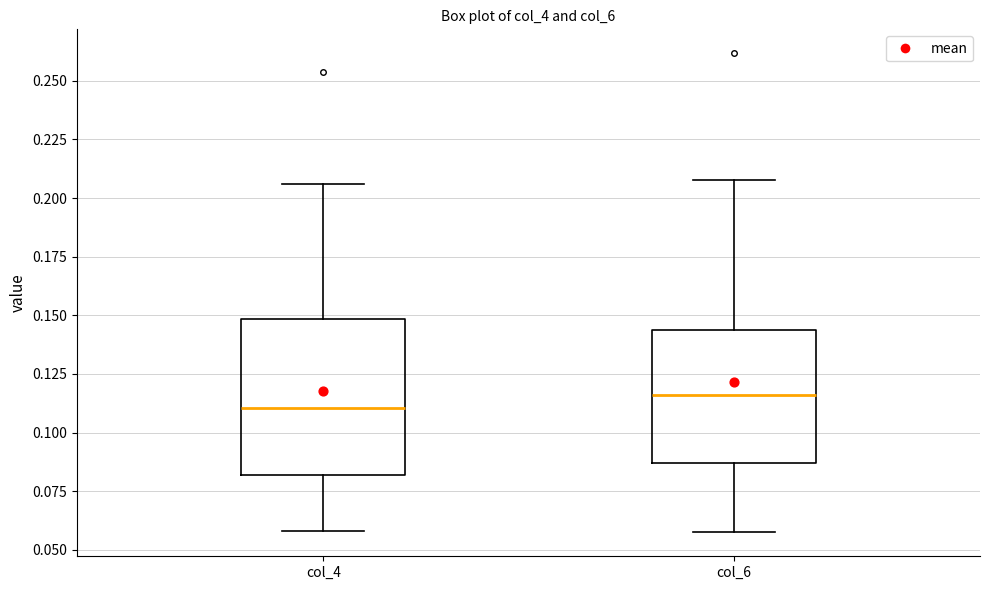

Which box is the tallest, from its lower edge to its upper edge?

col_4